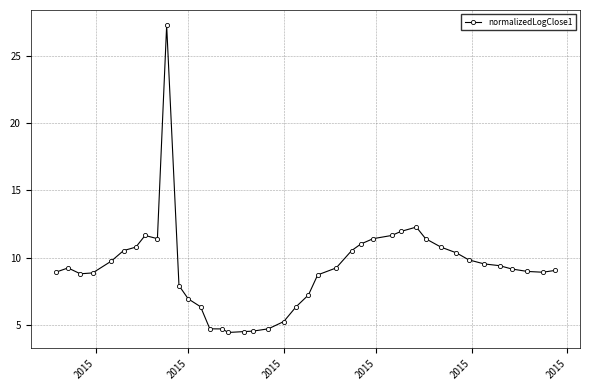

True or false: there are more than 2 points higher than both neighbors.

True